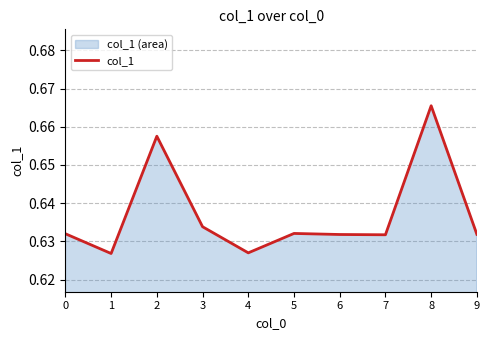

Which has a higher value, 6 or 9?

9